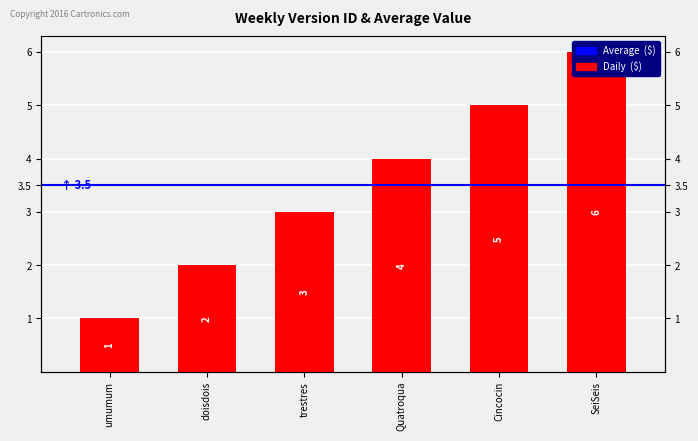

What position from the left is SeiSeis?

6